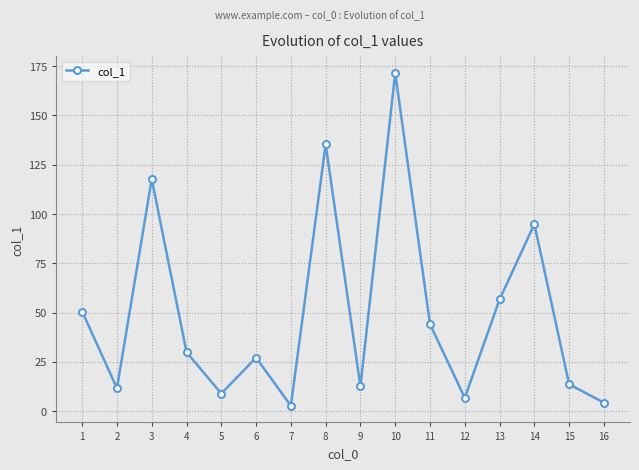

How many values exceed 29?

8